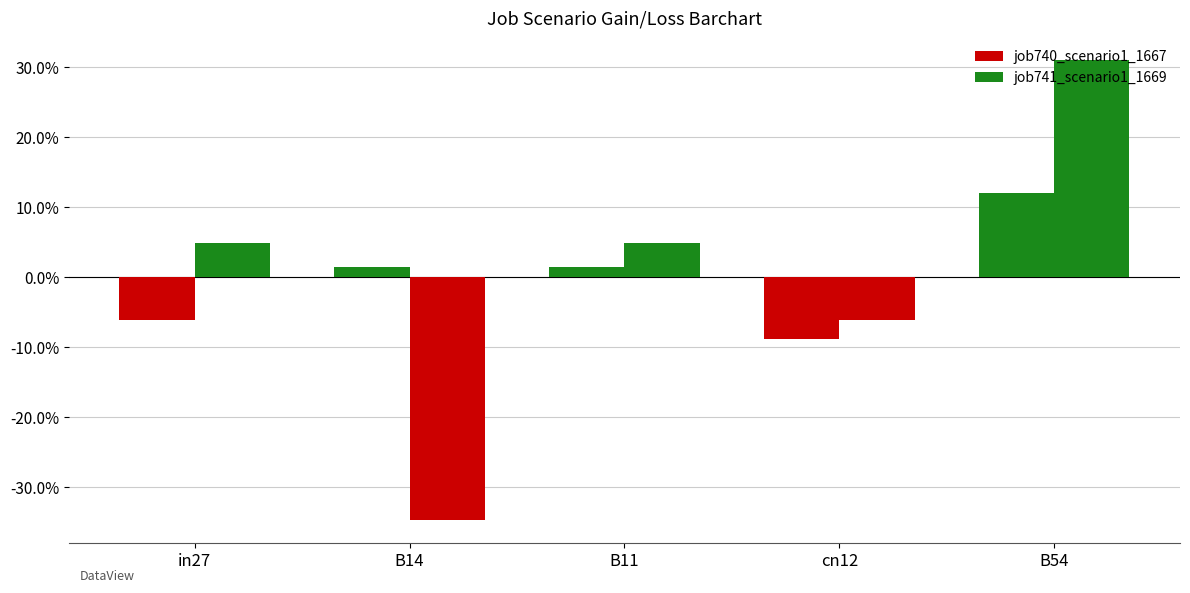

What is the lowest value of the job741_scenario1_1669 series?

-0.3